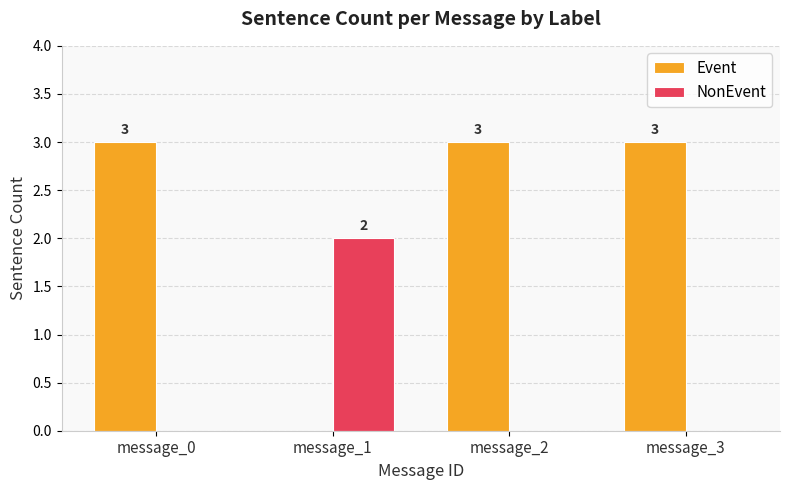

Reading left to right, transcribe all the data shown in this chart.

Event: 3	0	3	3
NonEvent: 0	2	0	0